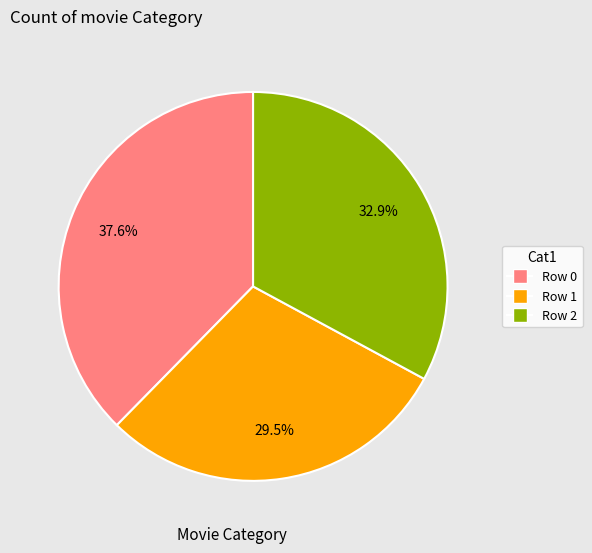

What is the smallest slice in the pie chart?

Row 1